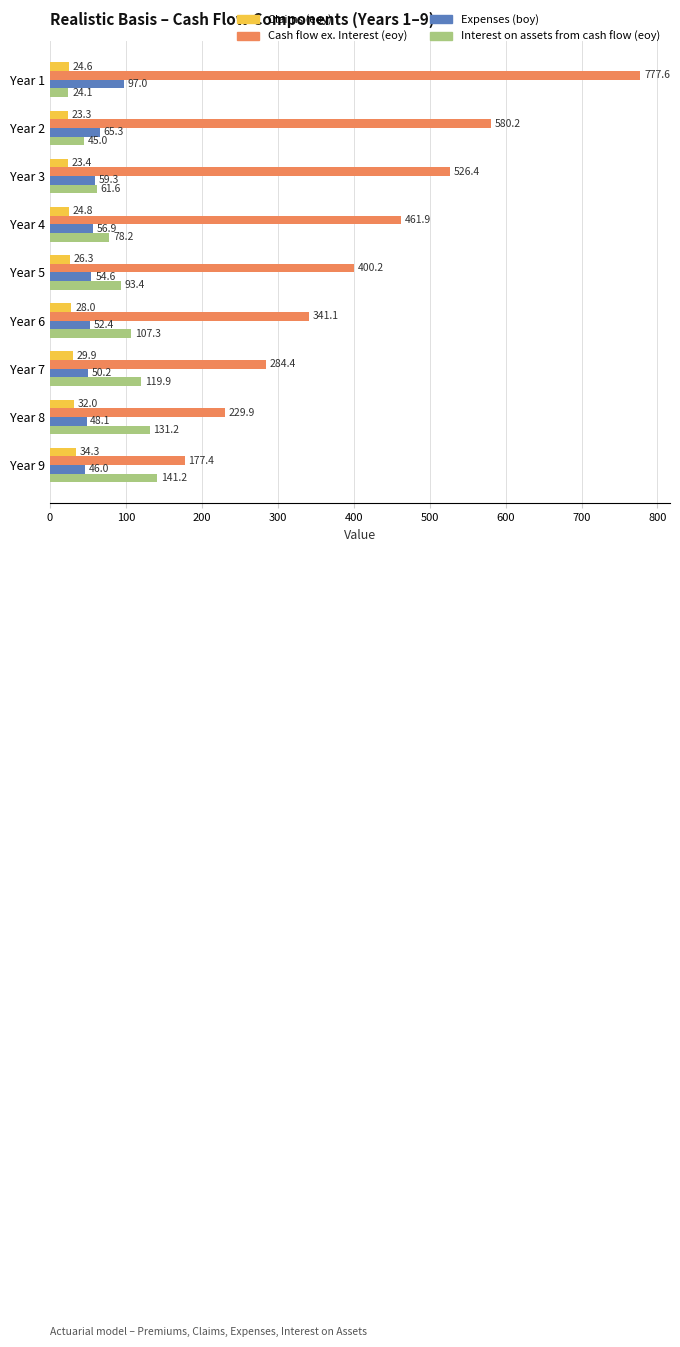

True or false: Interest on assets from cash flow (eoy) has a value of 82.8 at Year 7.

False